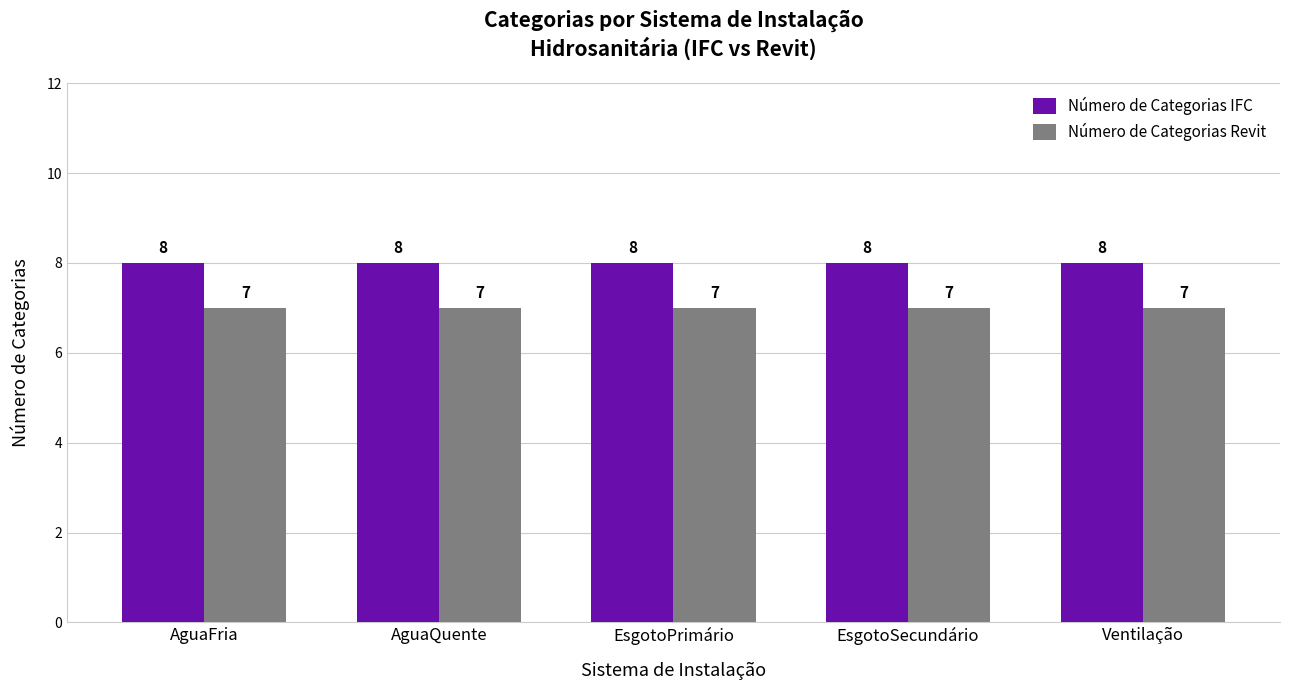

At how many categories does at least one series exceed 7?

5